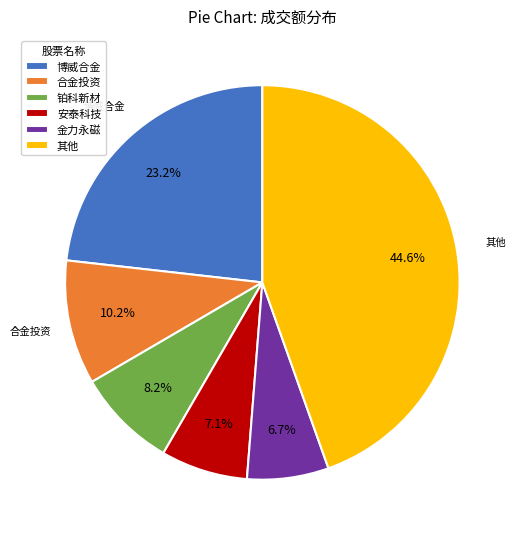

Does 金力永磁 represent more than half of the total?

No